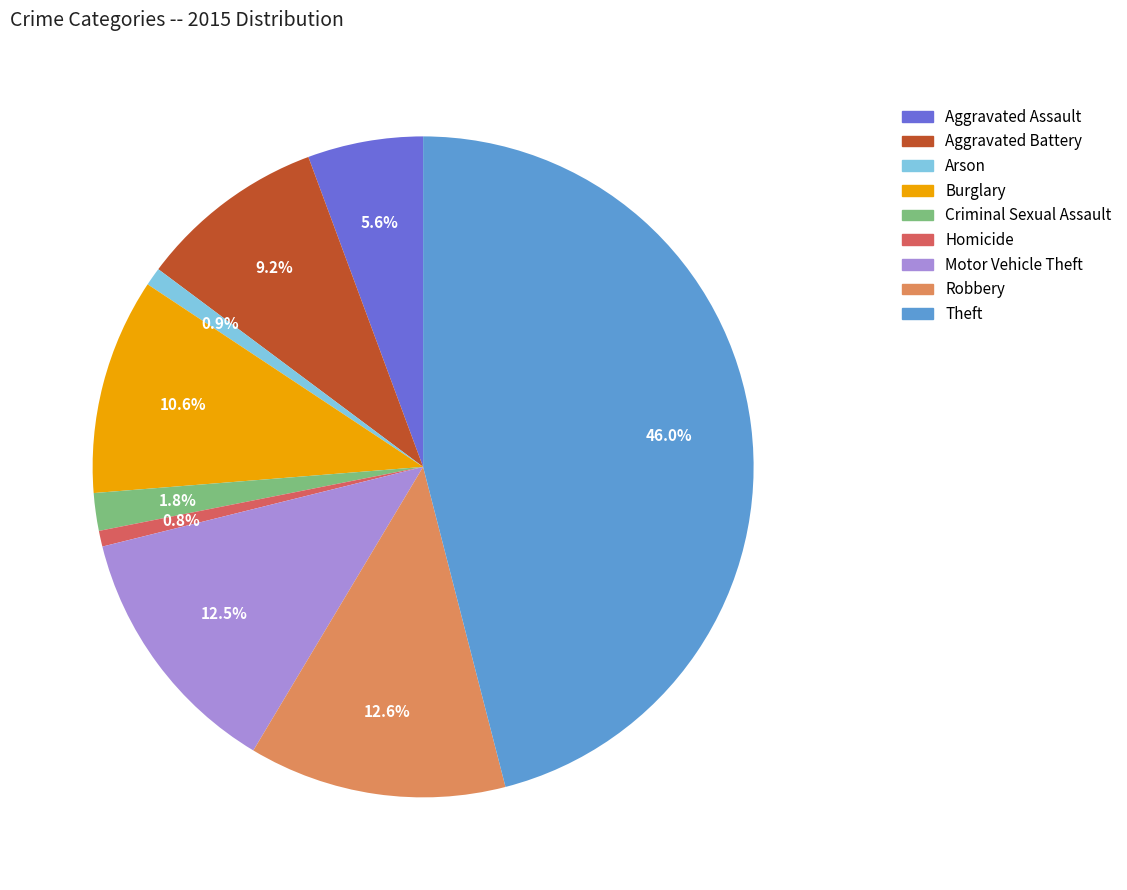

To the nearest percent, what is the combined percentage of Motor Vehicle Theft and Robbery?

25%